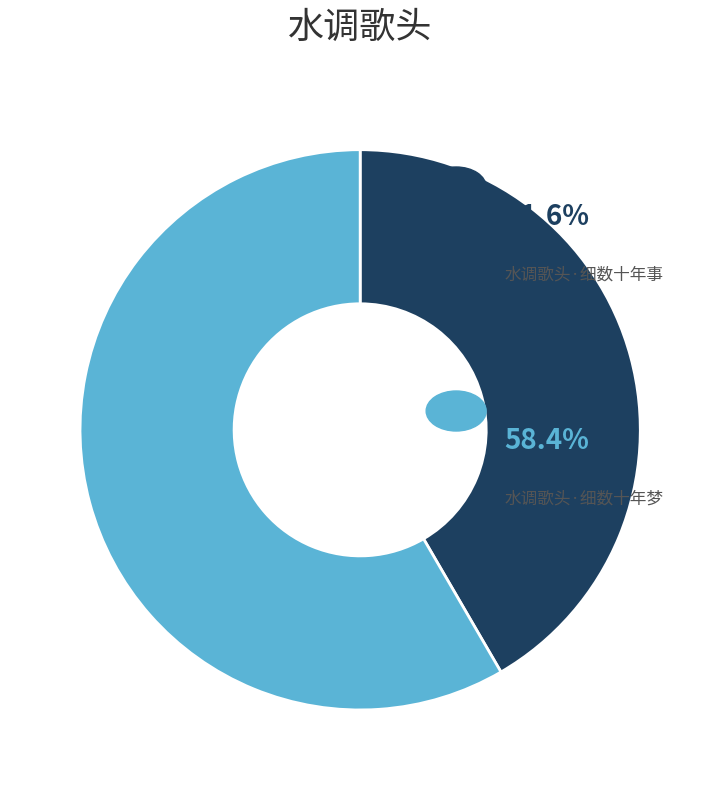

Is there a majority slice in this chart?

Yes